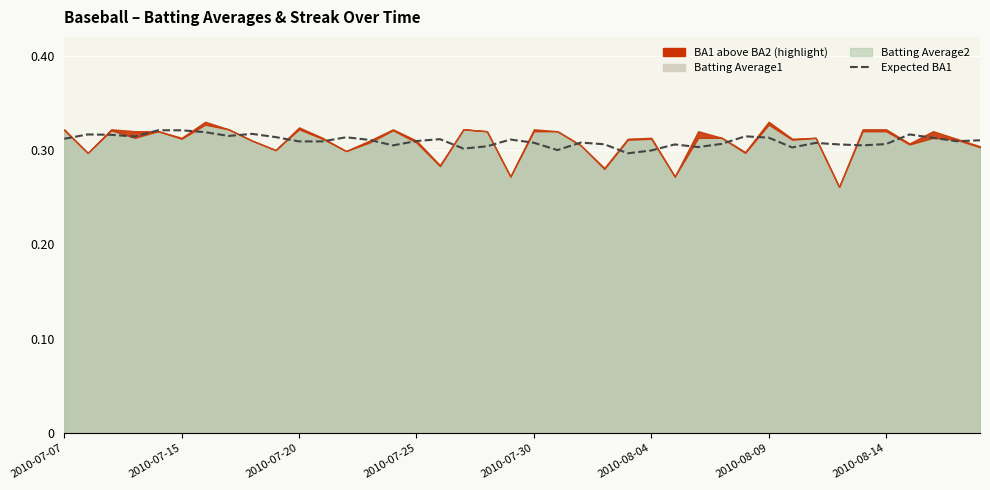

Reading left to right, list all the values displayed in this chart.

0.3	0.3	0.3	0.3	0.3	0.3	0.3	0.3	0.3	0.3	0.3	0.3	0.3	0.3	0.3	0.3	0.3	0.3	0.3	0.3	0.3	0.3	0.3	0.3	0.3	0.3	0.3	0.3	0.3	0.3	0.3	0.3	0.3	0.3	0.3	0.3	0.3	0.3	0.3	0.3